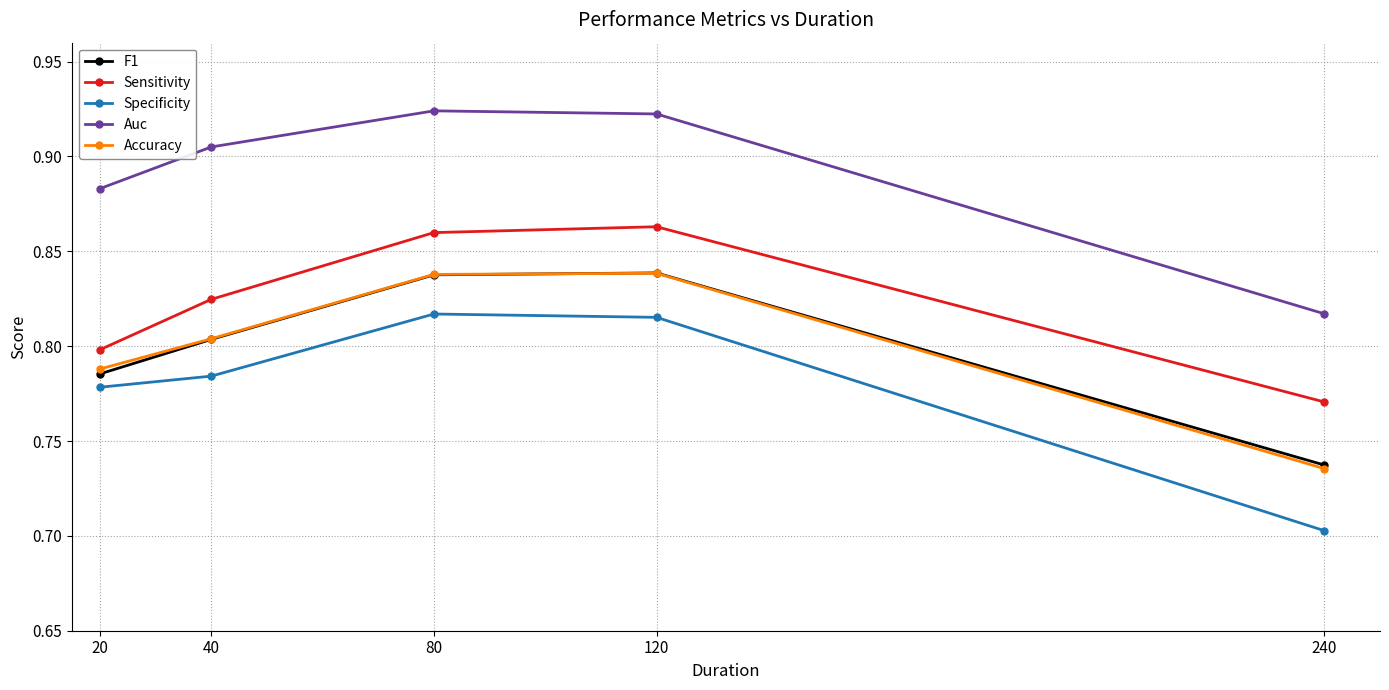

True or false: F1 and Specificity cross at least once.

False